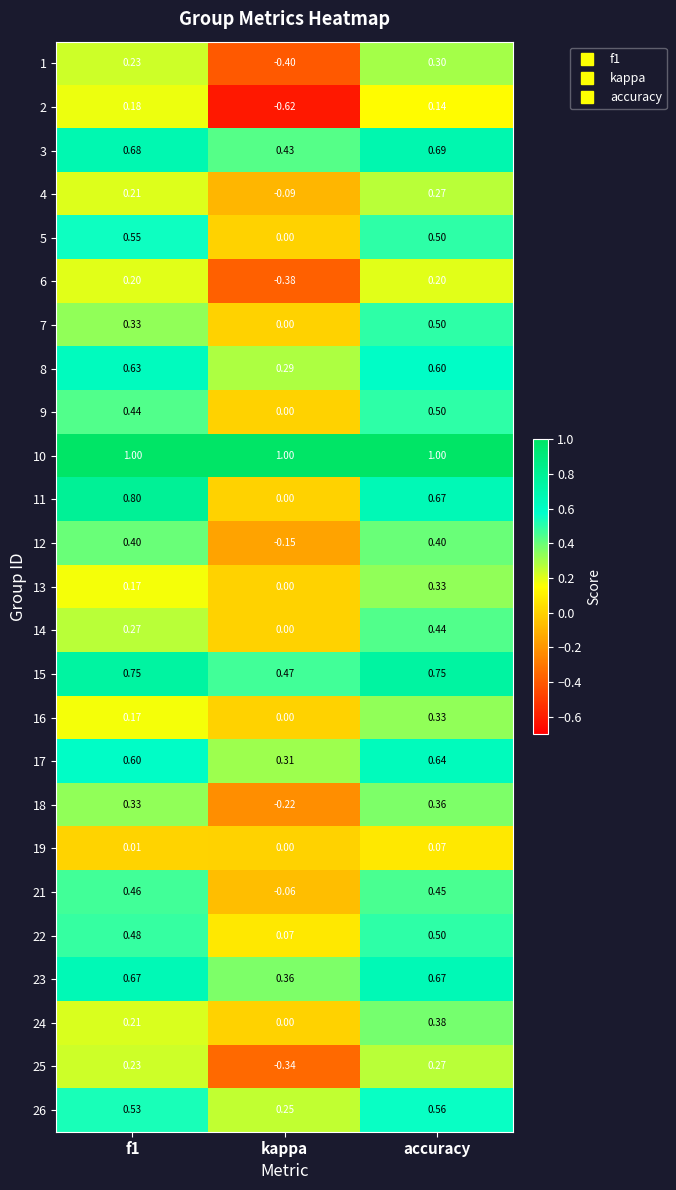

Where is 23 nearest to the value 0?

kappa